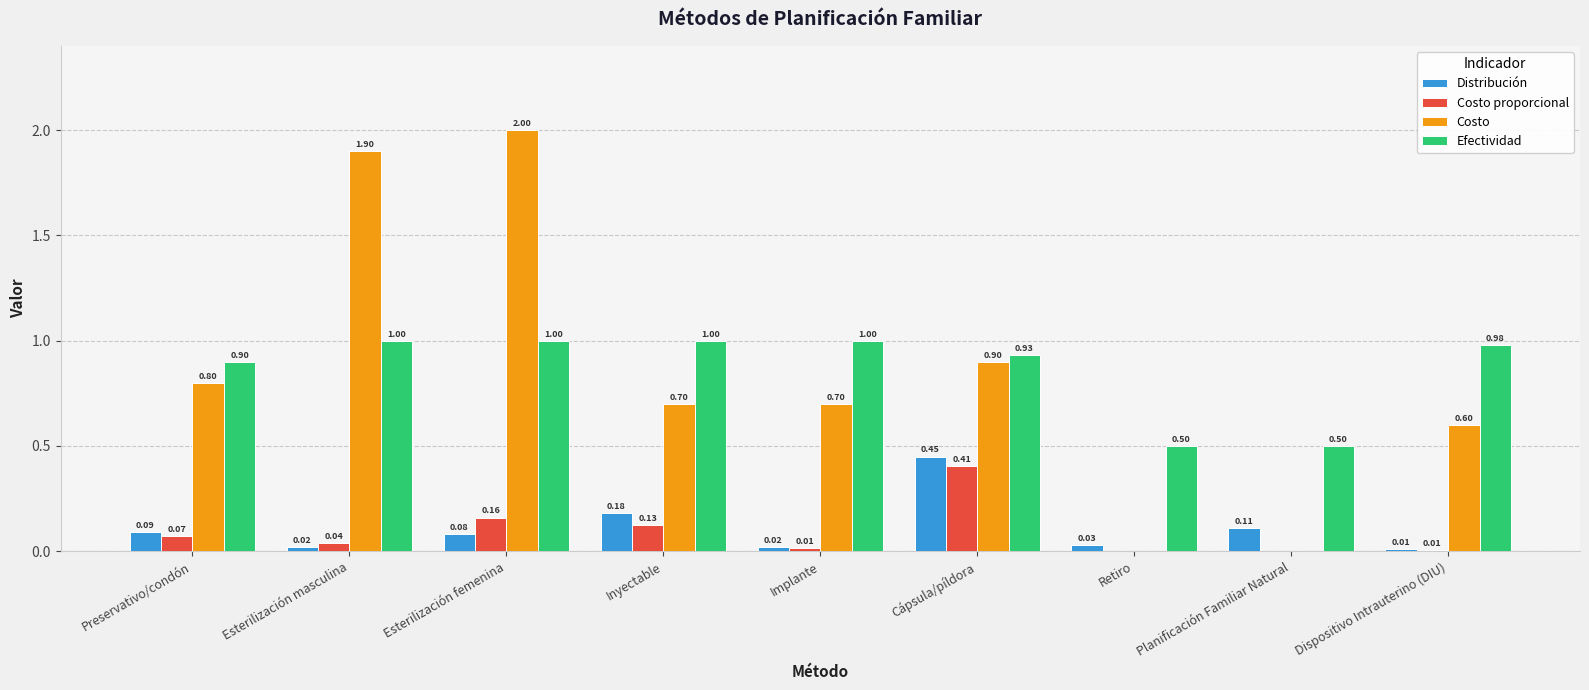

Between Retiro and Planificación Familiar Natural, which series saw the biggest shift?

Distribución